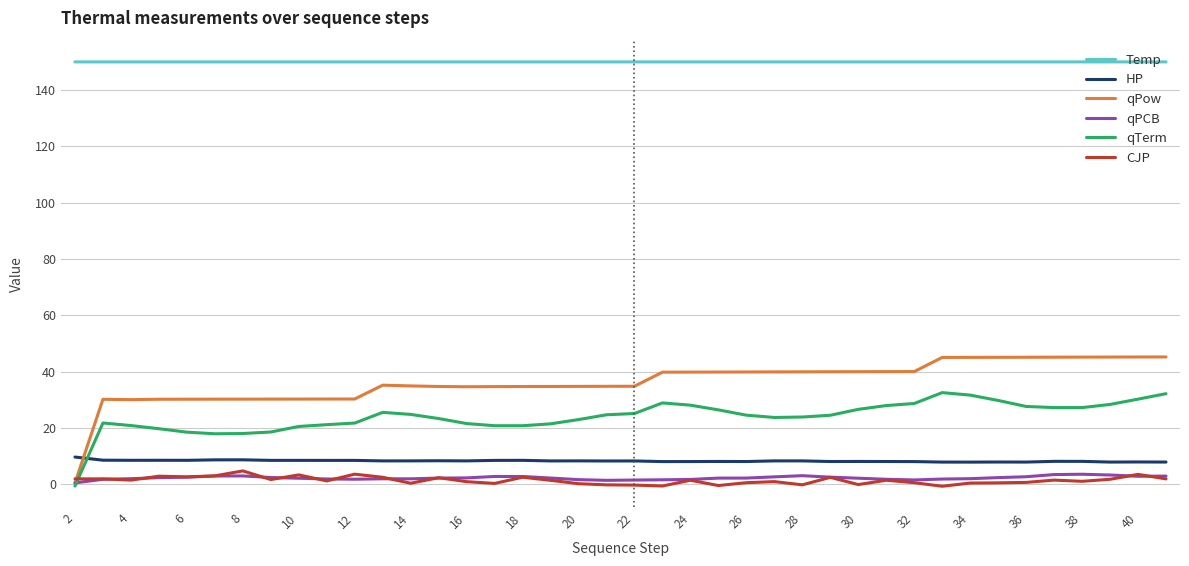

What is the greatest value displayed?

150.0